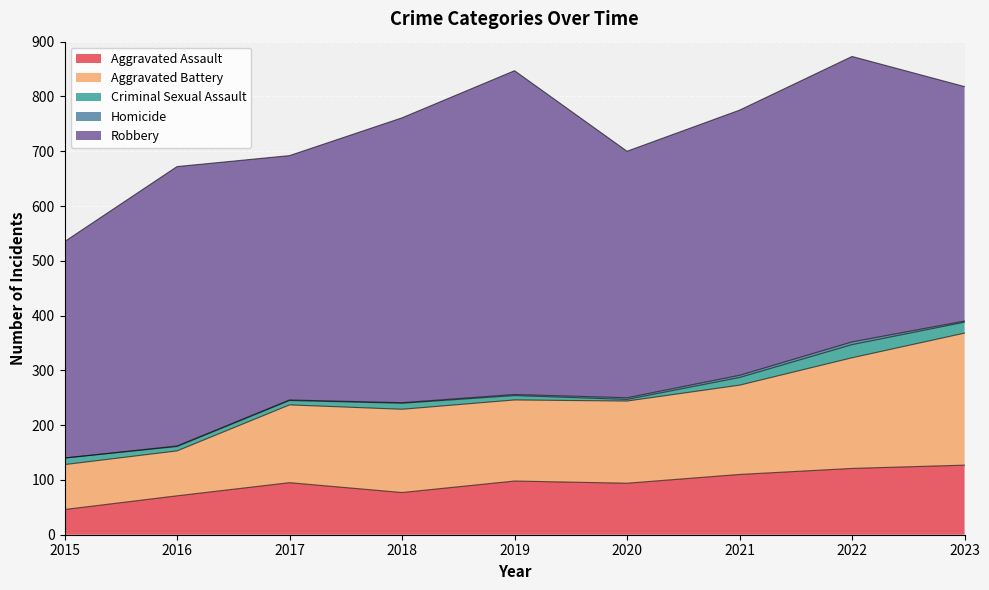

What is the sum of the Robbery values at 2022 and 2016?

1031